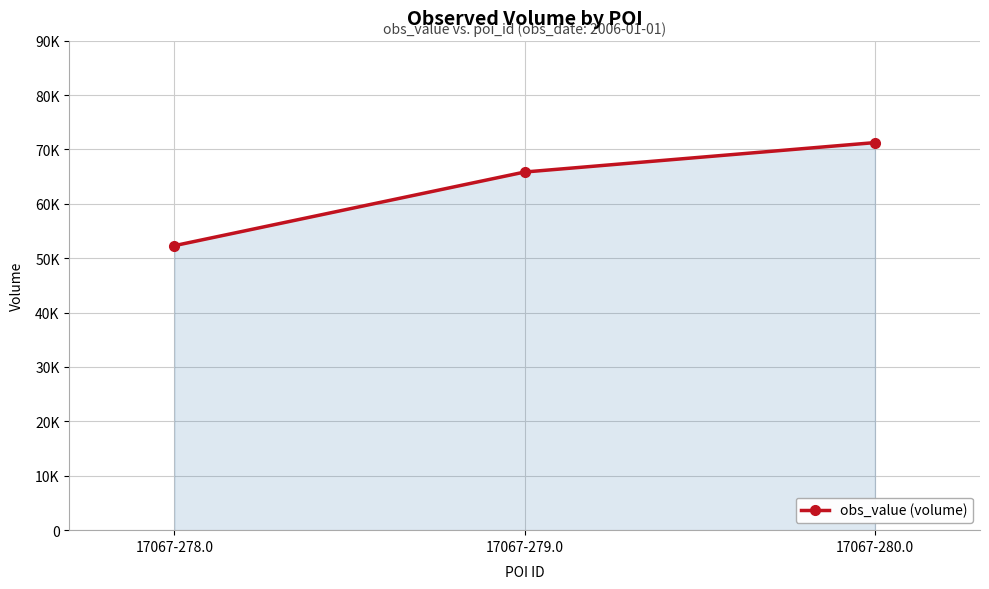

What is the difference between the second highest and minimum values?

13540